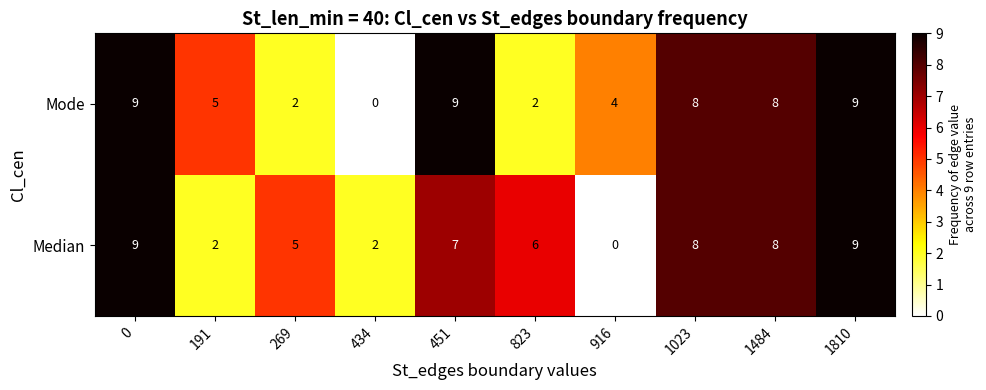

Is it true that Mode equals 6 at 916?

False